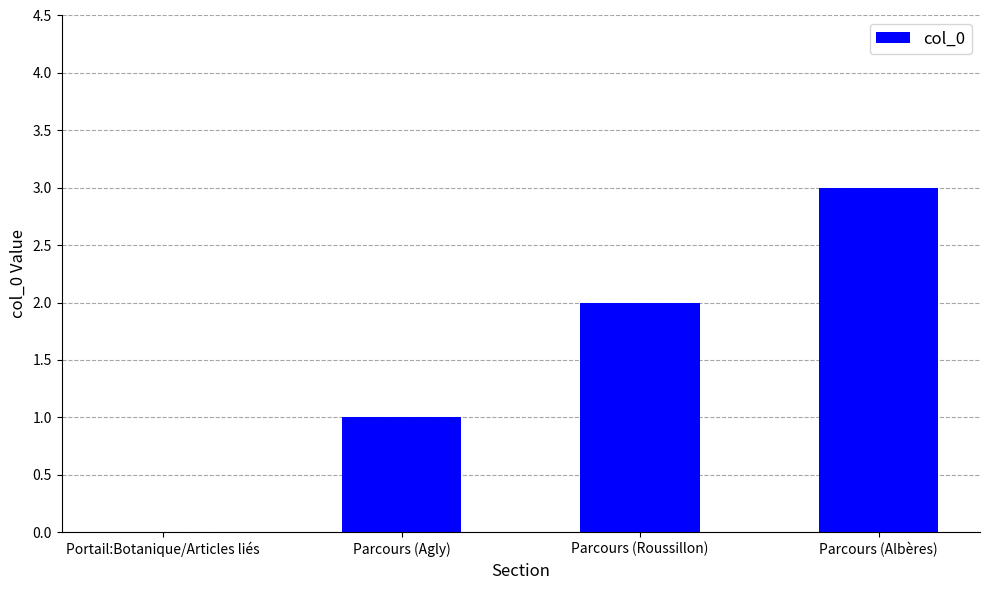

Approximately how many times larger is the value at Parcours (Roussillon) compared to Parcours (Albères)?

0.7